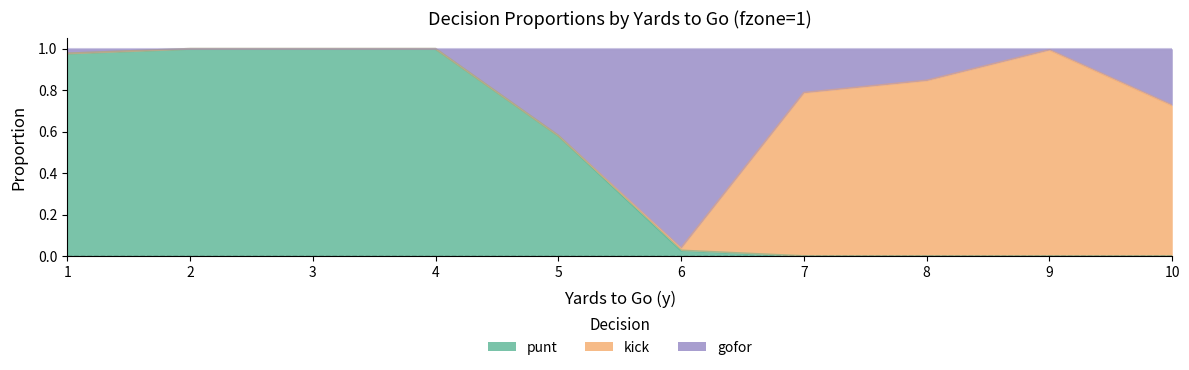

The value of punt at 7 is -0.5. True or false?

False